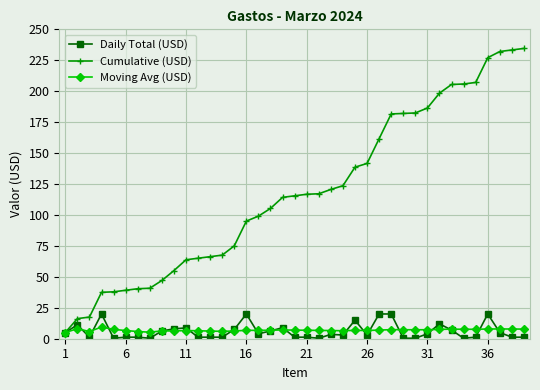

Which series has the widest spread of values?

Cumulative (USD)